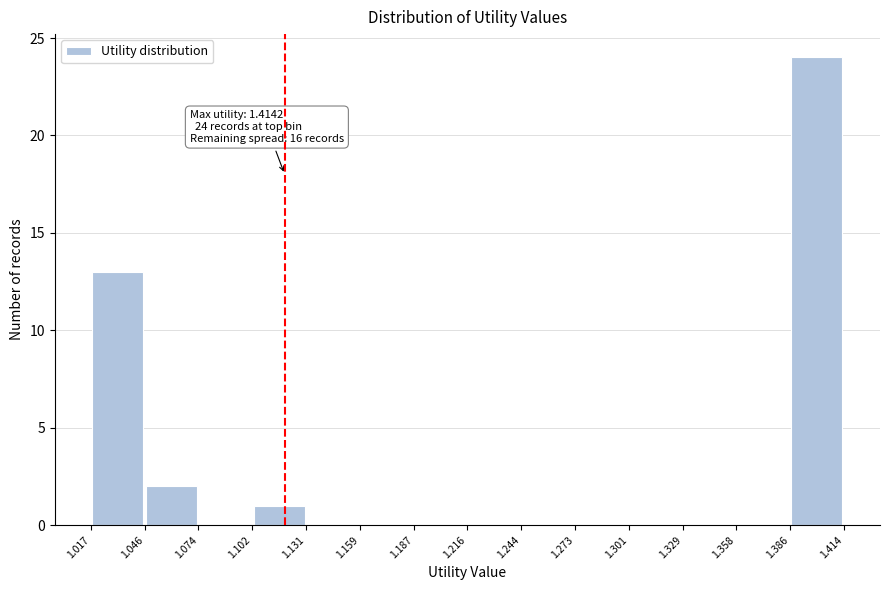

Over which range of the x-axis is the bar tallest?

1.386 to 1.414